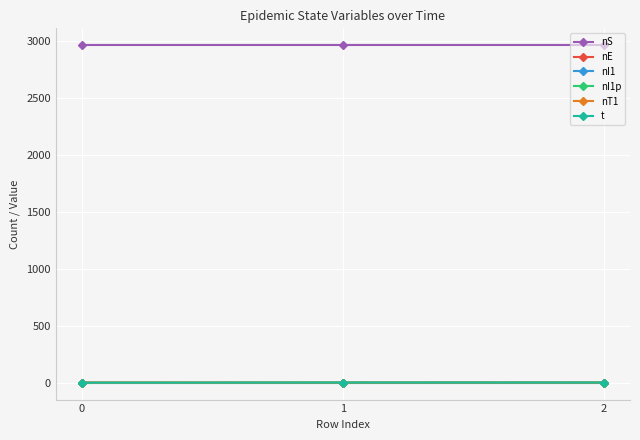

What is the greatest value displayed?

2960.0